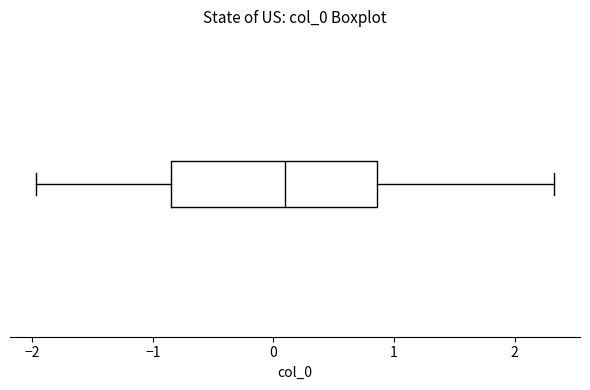

Read this box plot against the x-axis: the position of the median line, the range covered by the box, and the ends of both whiskers. The values are not printed on the chart, so give them approximately, as read against the axis.

median 0.1, box -0.9 to 0.9, whiskers -2.0 to 2.3